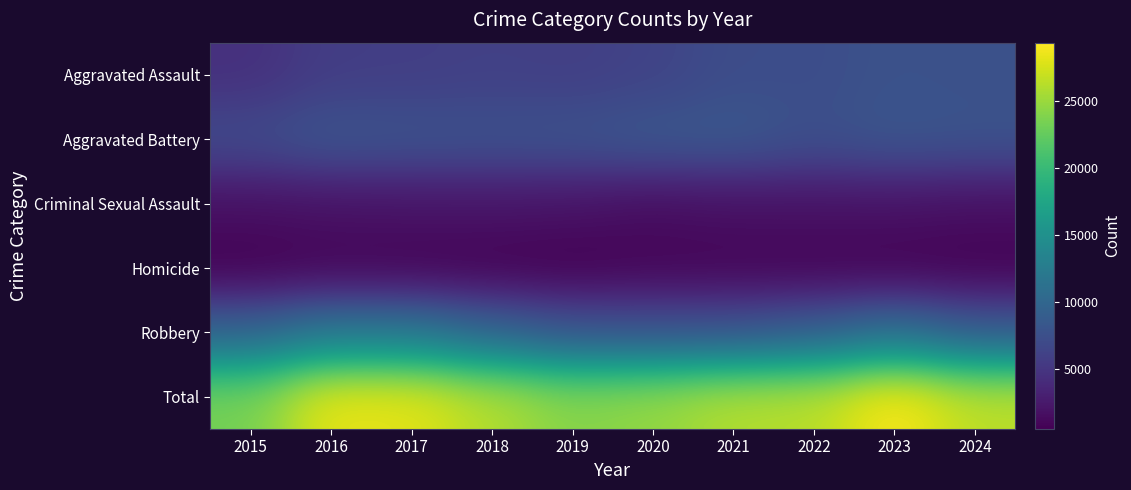

Reading right to left, what are all the values shown in this chart?

Aggravated Assault: 2024=7601	2023=7712	2022=7280	2021=7242	2020=6265	2019=5841	2018=6002	2017=5793	2016=5713	2015=4480
Aggravated Battery: 2024=7865	2023=8078	2022=7491	2021=8347	2020=8321	2019=7858	2018=7735	2017=7845	2016=8085	2015=7019
Criminal Sexual Assault: 2024=1654	2023=1846	2022=1811	2021=1746	2020=1494	2019=1920	2018=2042	2017=1979	2016=1856	2015=1705
Homicide: 2024=564	2023=626	2022=725	2021=804	2020=787	2019=499	2018=588	2017=672	2016=786	2015=496
Robbery: 2024=8756	2023=11053	2022=8963	2021=7920	2020=7855	2019=7995	2018=9681	2017=11880	2016=11960	2015=9638
Total: 2024=26440	2023=29315	2022=26270	2021=26059	2020=24722	2019=24113	2018=26048	2017=28169	2016=28400	2015=23338